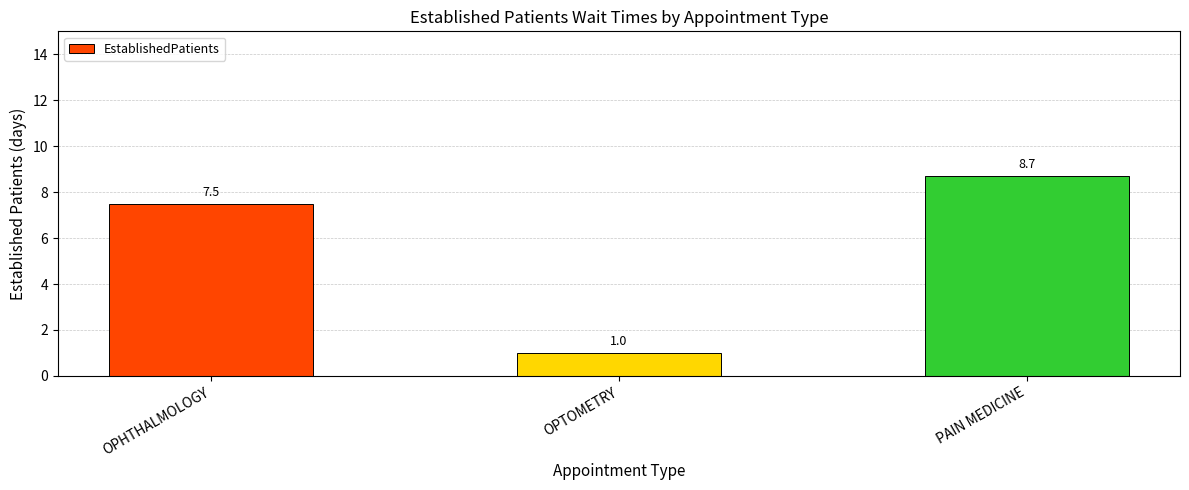

What is the label of the 3rd bar from the left?

PAIN MEDICINE